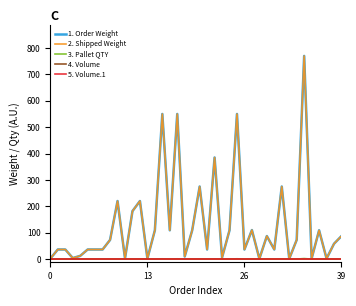

Reading left to right, transcribe all the data shown in this chart.

1. Order Weight: 2.0	36.4	36.4	4.0	12.1	36.4	36.4	36.4	72.8	220.1	2.6	181.9	220.1	1.9	109.1	550.3	109.1	550.3	9.7	109.1	275.1	36.4	385.2	5.8	109.1	550.3	36.4	110.1	1.3	87.3	36.4	275.1	1.3	72.8	770.4	1.9	109.1	1.9	58.2	87.3
2. Shipped Weight: 2.0	36.4	36.4	4.0	12.1	36.4	36.4	36.4	72.8	220.1	2.6	181.9	220.1	1.9	109.1	550.3	109.1	550.3	9.7	109.1	275.1	36.4	385.2	5.8	109.1	550.3	36.4	110.1	1.3	87.3	36.4	275.1	1.3	72.8	770.4	1.9	109.1	1.9	58.2	87.3
3. Pallet QTY: 0.0	0.1	0.1	0.0	0.0	0.1	0.1	0.1	0.1	0.4	0.0	0.3	0.4	0.0	0.2	1.0	0.2	1.0	0.0	0.2	0.5	0.1	0.7	0.0	0.2	1.1	0.1	0.2	0.0	0.2	0.1	0.6	0.0	0.1	2.0	0.0	0.2	0.0	0.1	0.2
4. Volume: 0.0	0.0	0.0	0.0	0.0	0.0	0.0	0.0	0.0	0.0	0.0	0.0	0.0	0.0	0.0	0.0	0.0	0.0	0.0	0.0	0.0	0.0	0.0	0.0	0.0	0.0	0.0	0.0	0.0	0.0	0.0	0.0	0.0	0.0	0.0	0.0	0.0	0.0	0.0	0.0
5. Volume.1: 0.0	0.0	0.0	0.0	0.0	0.0	0.0	0.0	0.0	0.0	0.0	0.0	0.0	0.0	0.0	0.0	0.0	0.0	0.0	0.0	0.0	0.0	0.0	0.0	0.0	0.0	0.0	0.0	0.0	0.0	0.0	0.0	0.0	0.0	0.0	0.0	0.0	0.0	0.0	0.0